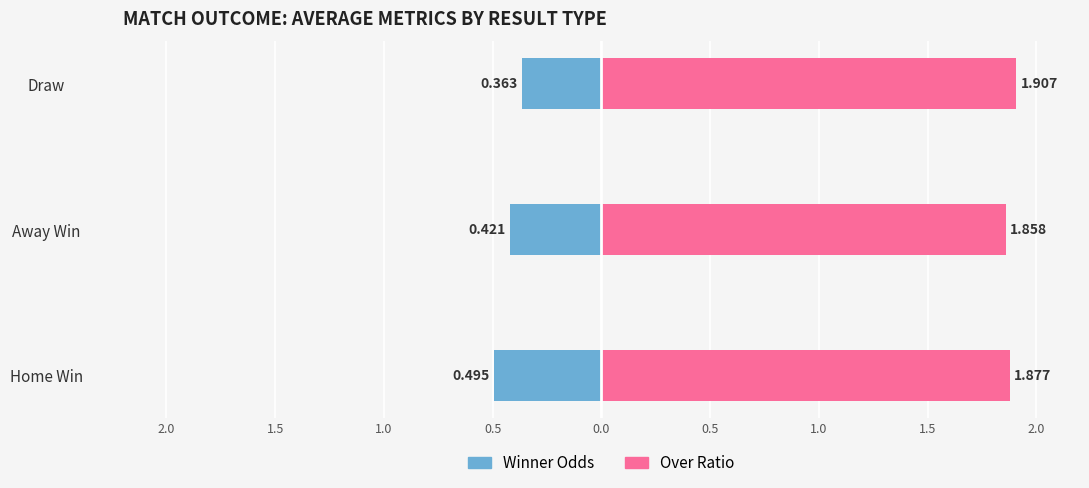

Count the Over Ratio values in the range 1 to 2.

3